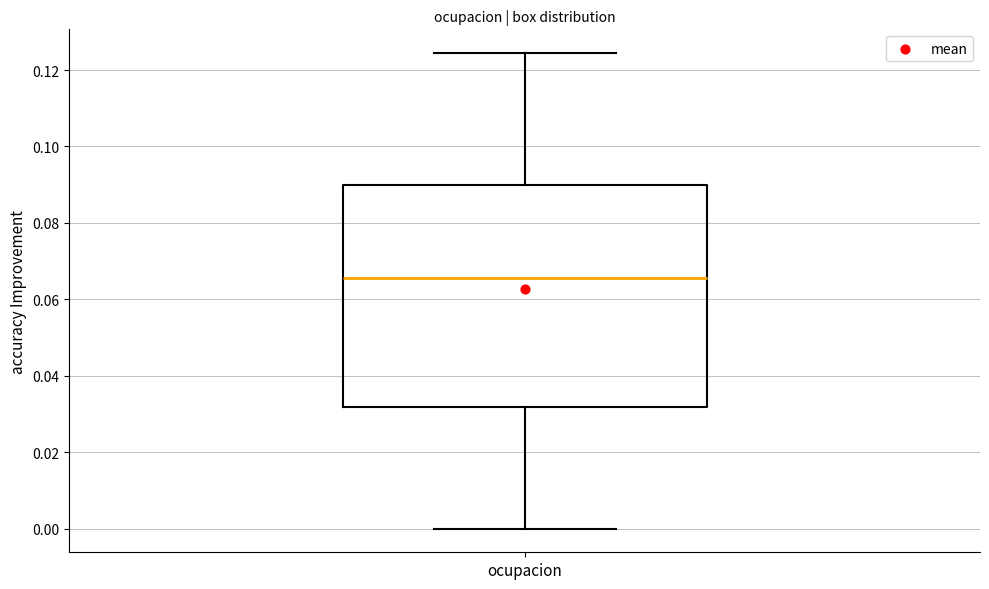

Transcribe this box plot: give where the median line is, the range the box spans, and where the two whiskers end, as read against the y-axis. The values are not printed on the chart, so give them approximately, as read against the axis.

median 0.066, box 0.032 to 0.090, whiskers 0.000 to 0.124